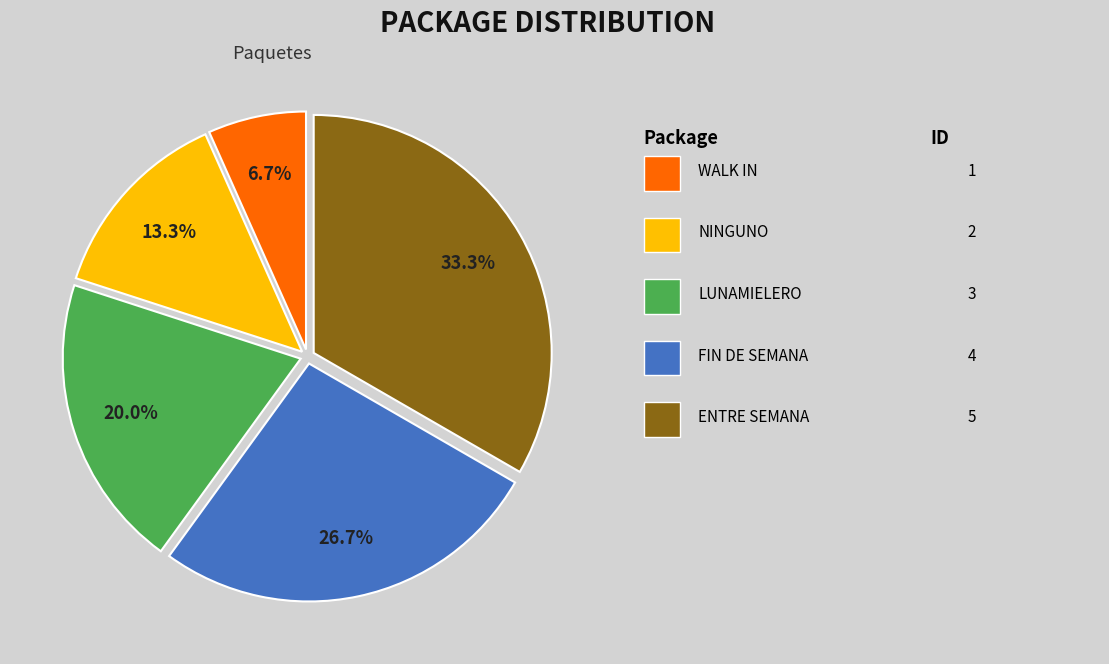

Is there any slice that represents more than half of the pie?

No